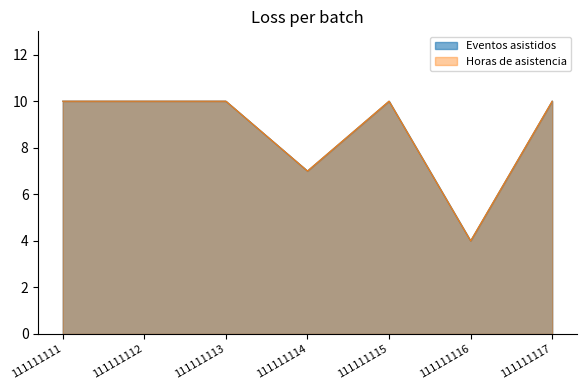

What are all the series names shown in the legend?

Eventos asistidos, Horas de asistencia